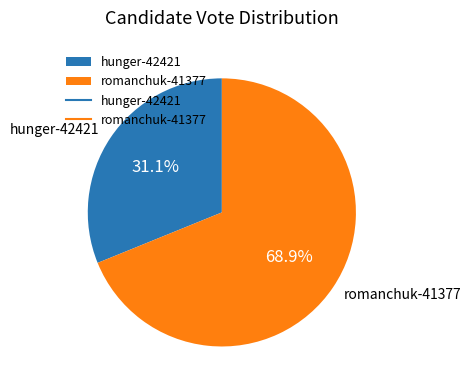

Which category has the biggest portion of the pie?

romanchuk-41377